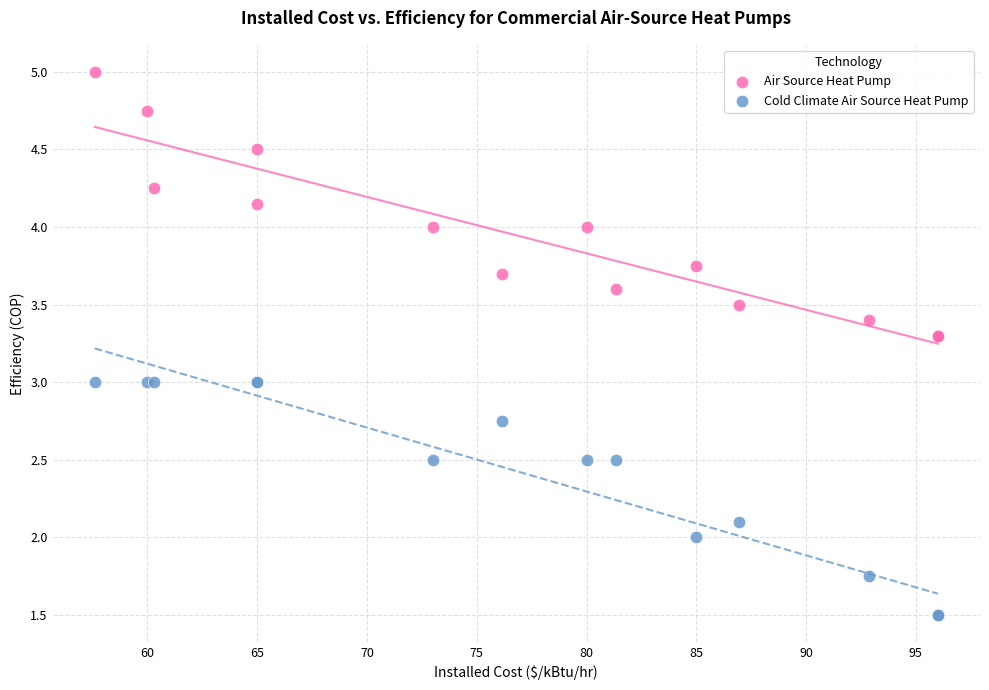

Which series contains the highest Y value?

Air Source Heat Pump